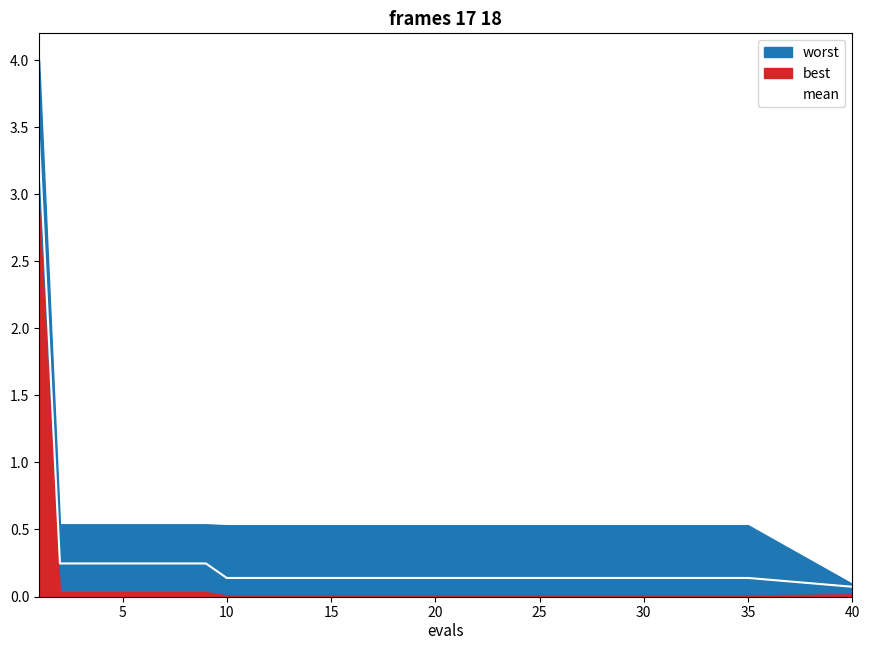

What is the highest value of the mean series?

3.4